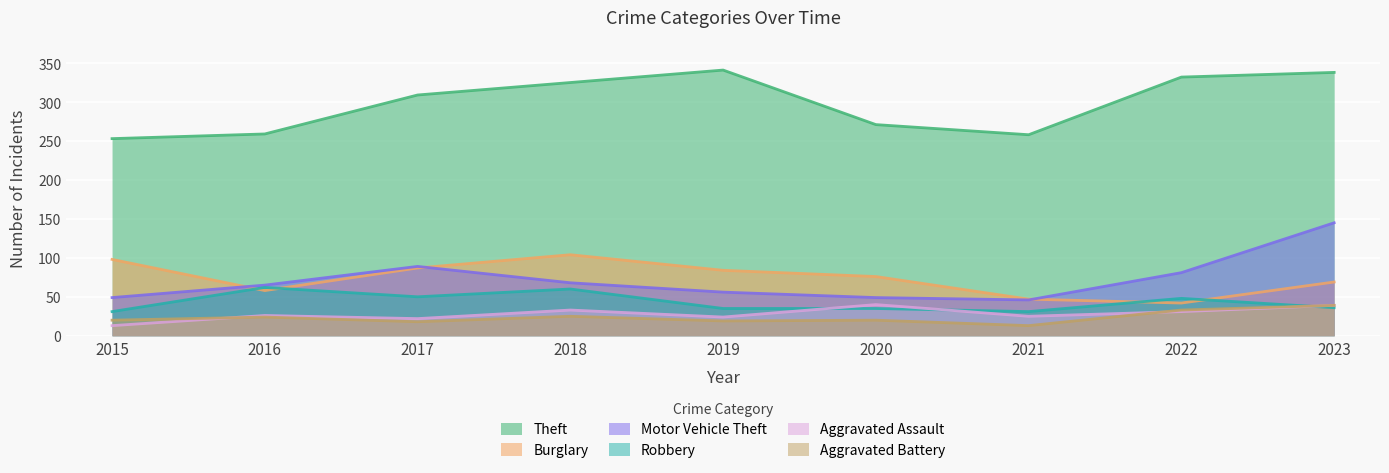

Which series has the largest total across all categories?

Theft